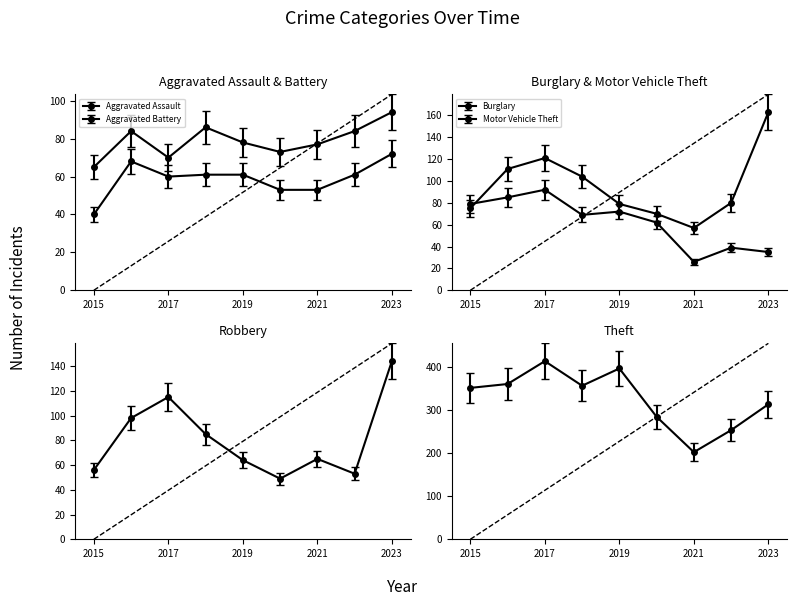

What is the sum of all Motor Vehicle Theft values?

860